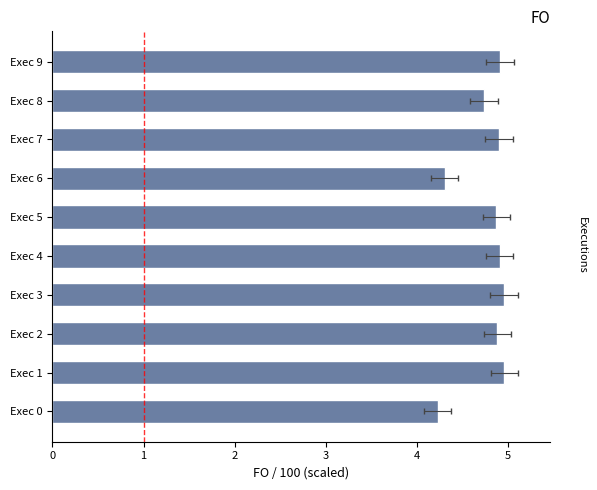

Approximately how many times larger is the value at Exec 0 compared to Exec 5?

0.9